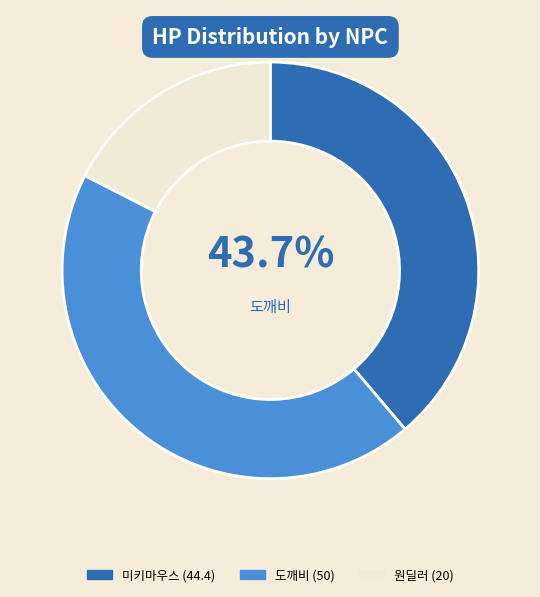

Count the number of slices in the pie.

3